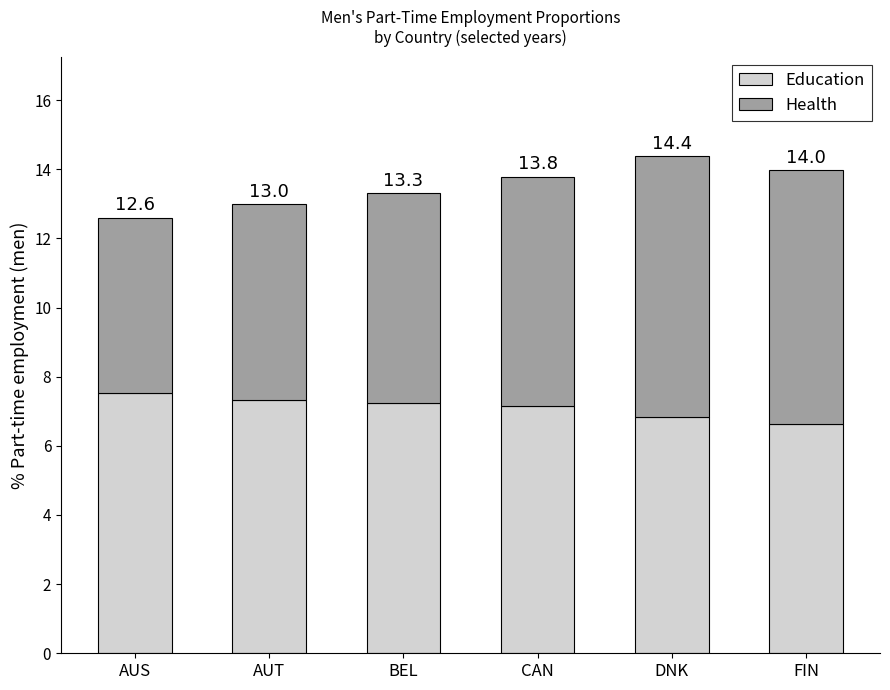

How many bars are there in total?

6